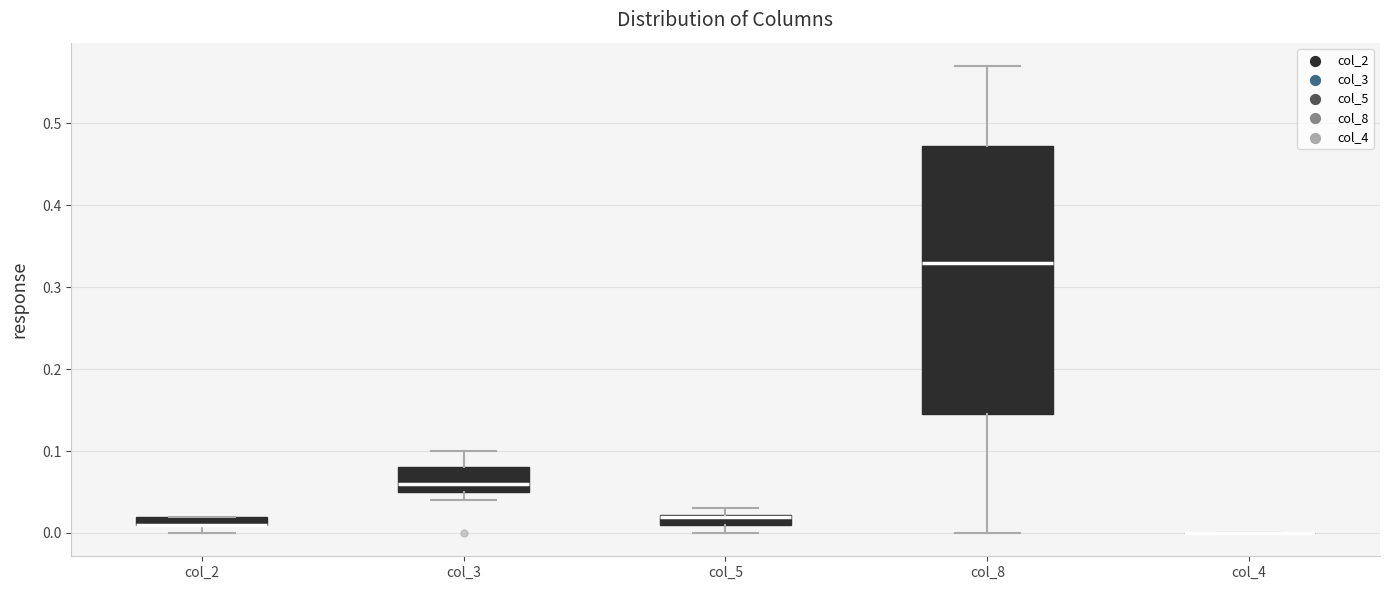

Which box is the tallest, from its lower edge to its upper edge?

col_8